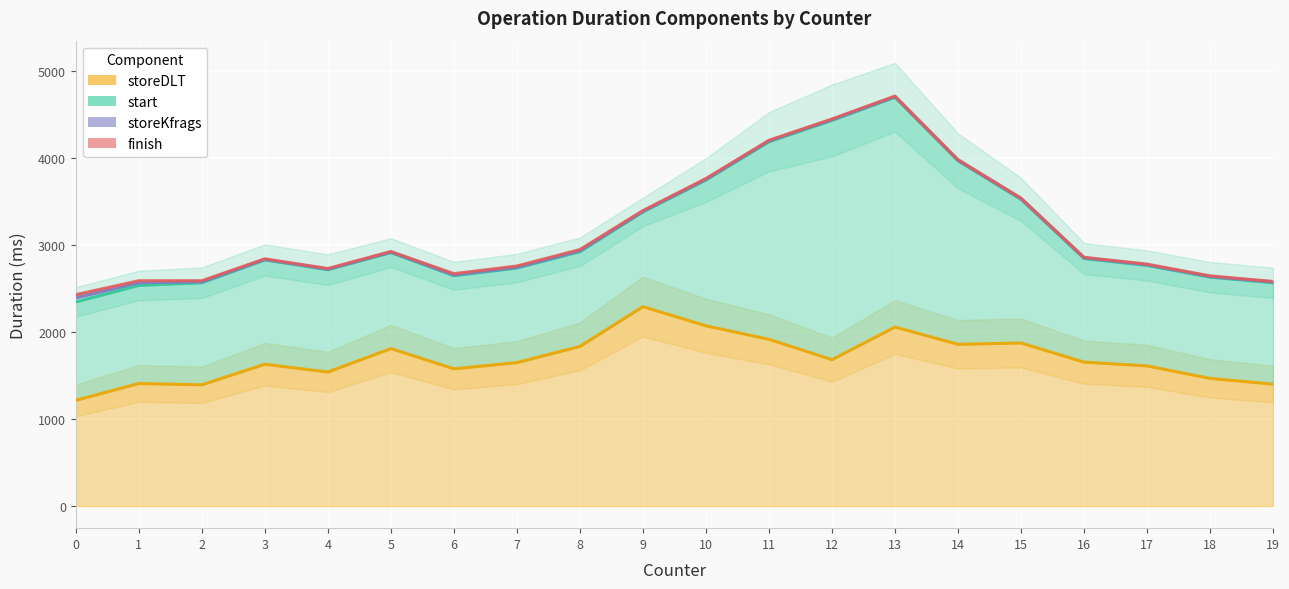

Which series has the largest total across all categories?

storeDLT